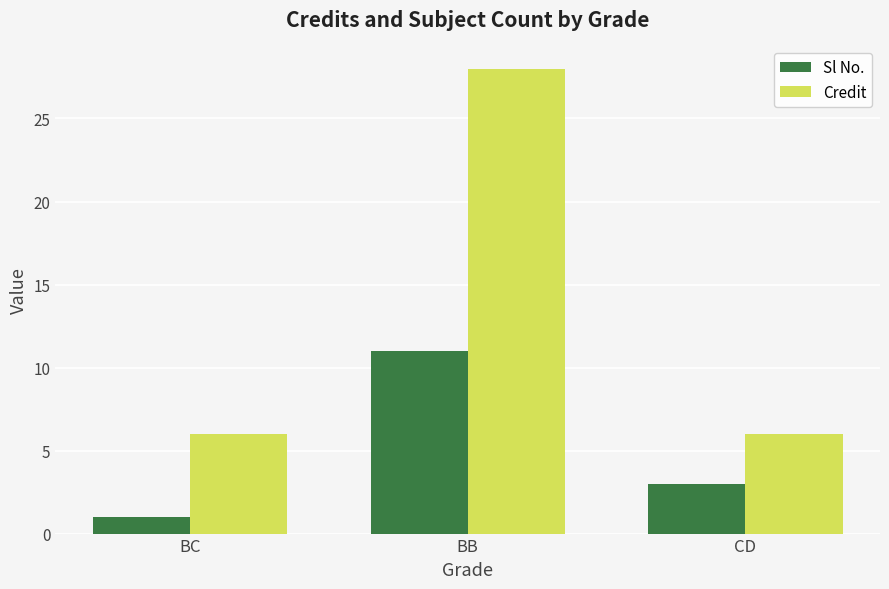

Does the chart contain stacked bars?

No